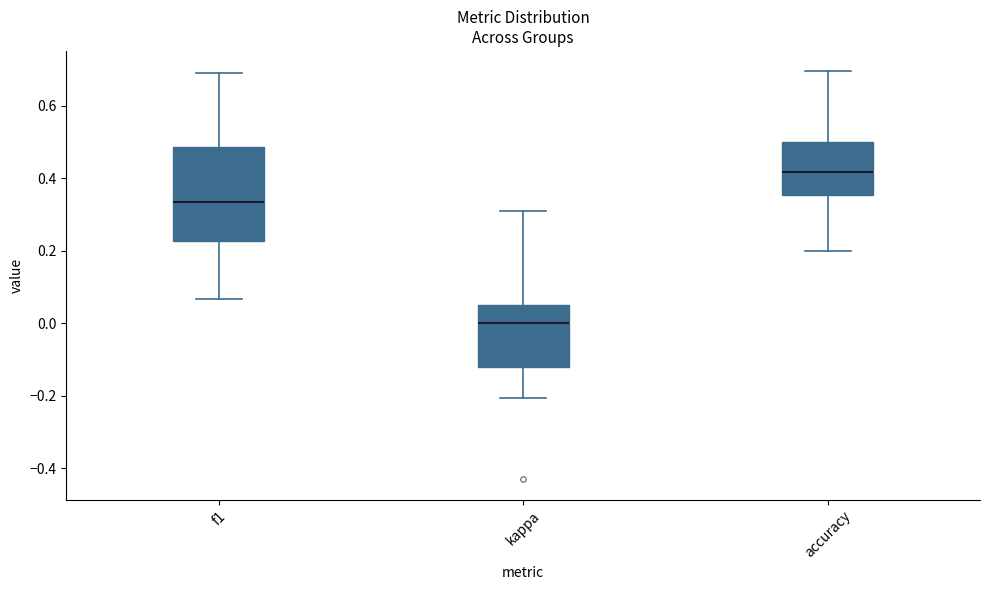

Which box has the lowest median line?

kappa